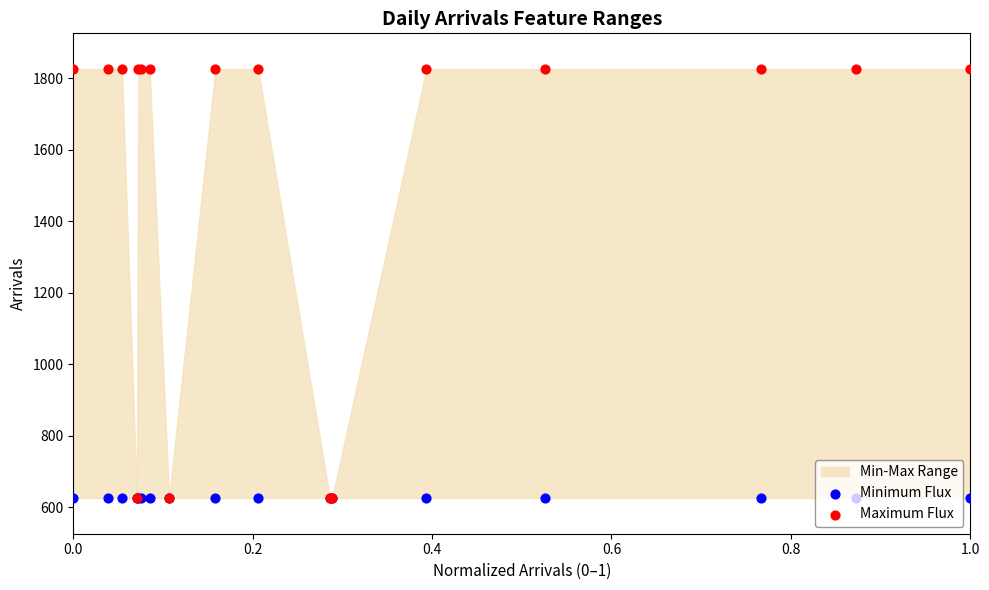

Which series contains the highest Y value?

Maximum Flux